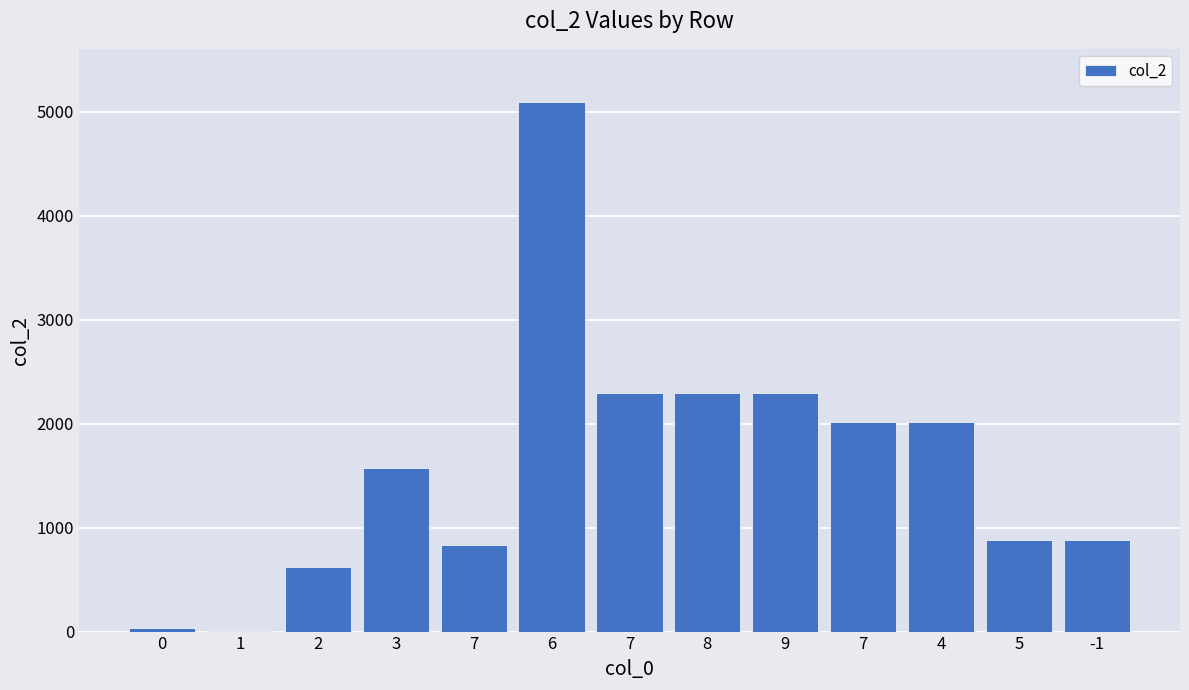

Reading right to left, list all the values displayed in this chart.

882	882	2012	2012	2295	2295	2295	5096	832	1571	624	8	36